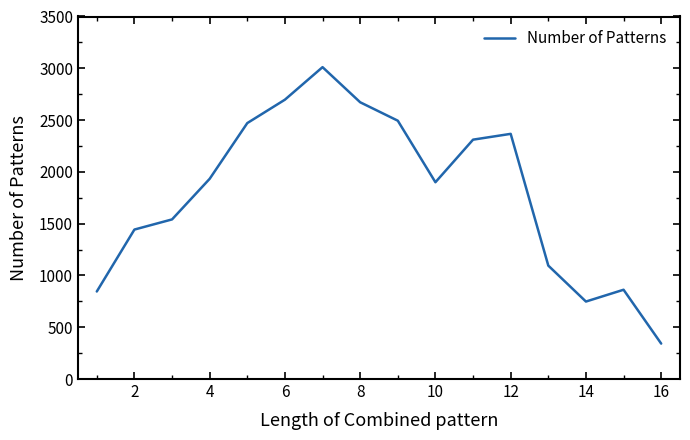

What is the greatest value displayed?

3011